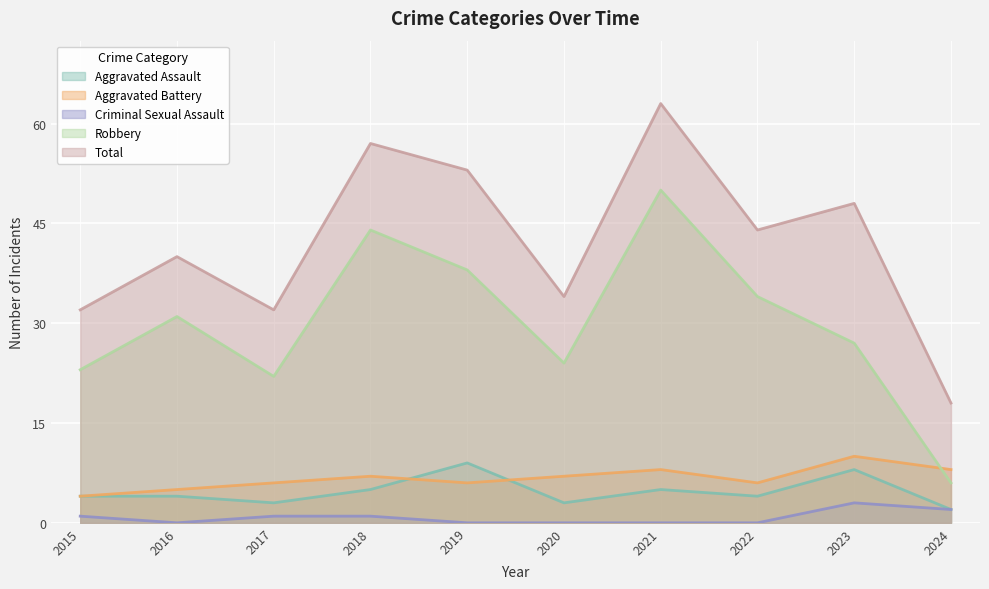

What is the greatest value displayed?

63